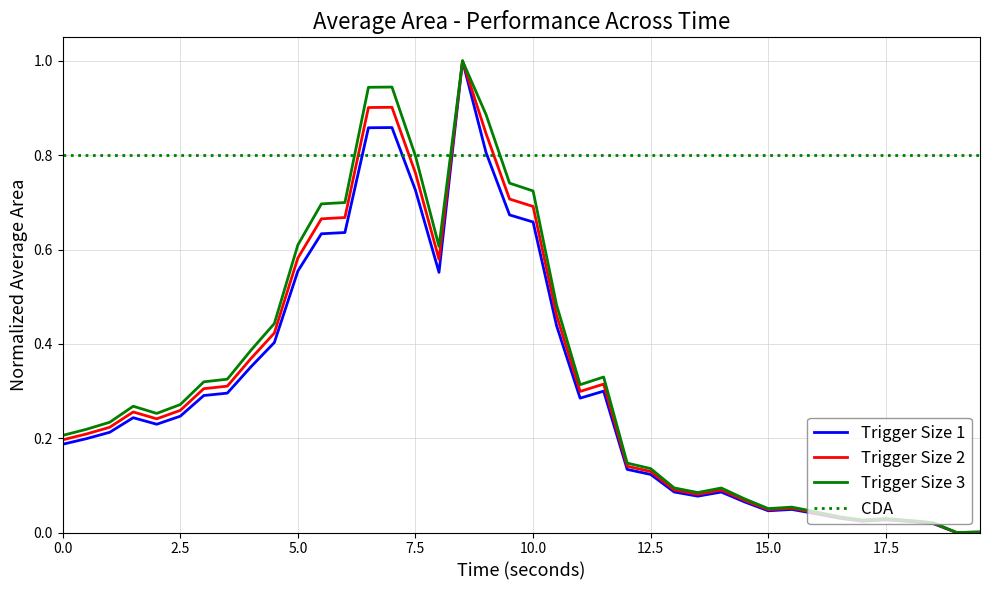

Reading left to right, transcribe all the data shown in this chart.

0.2	0.2	0.2	0.2	0.2	0.2	0.3	0.3	0.4	0.4	0.6	0.6	0.6	0.9	0.9	0.7	0.6	1.0	0.8	0.7	0.7	0.4	0.3	0.3	0.1	0.1	0.1	0.1	0.1	0.1	0.0	0.0	0.0	0.0	0.0	0.0	0.0	0.0	0.0	0.0